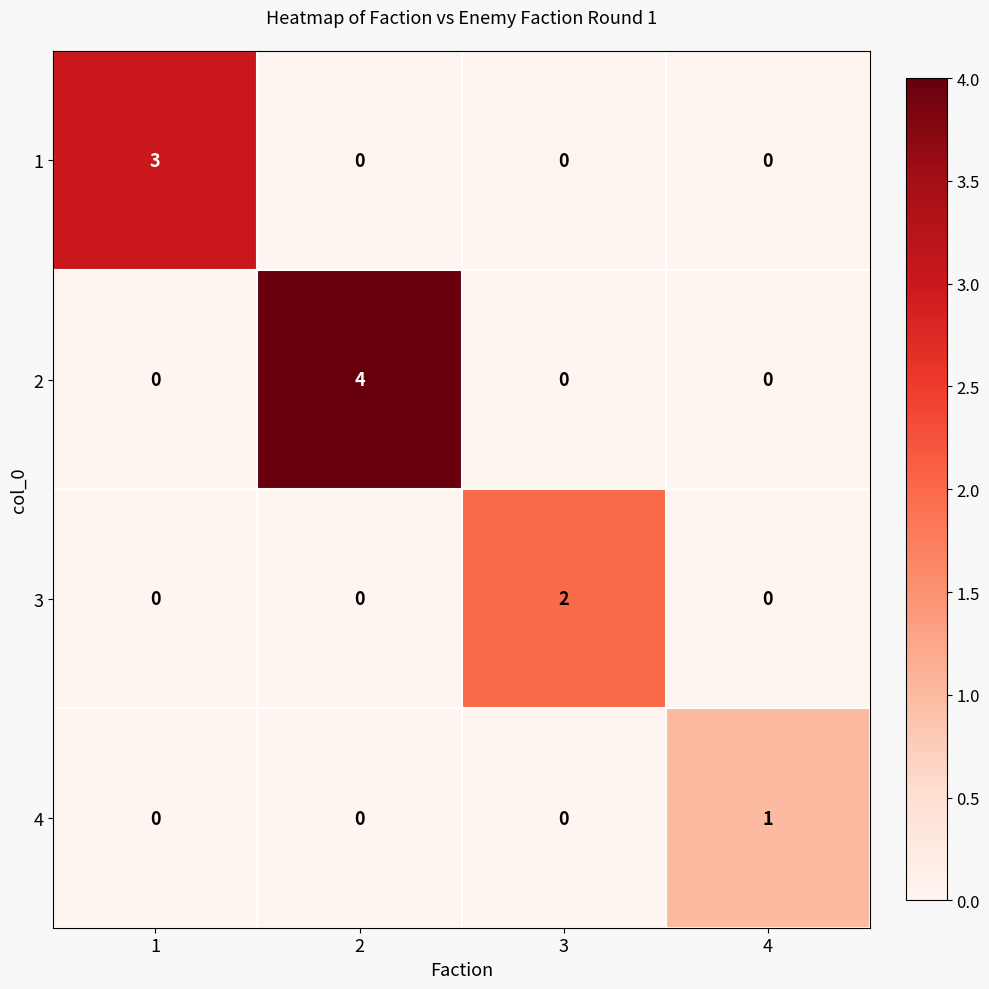

What is the maximum value shown in the chart?

4